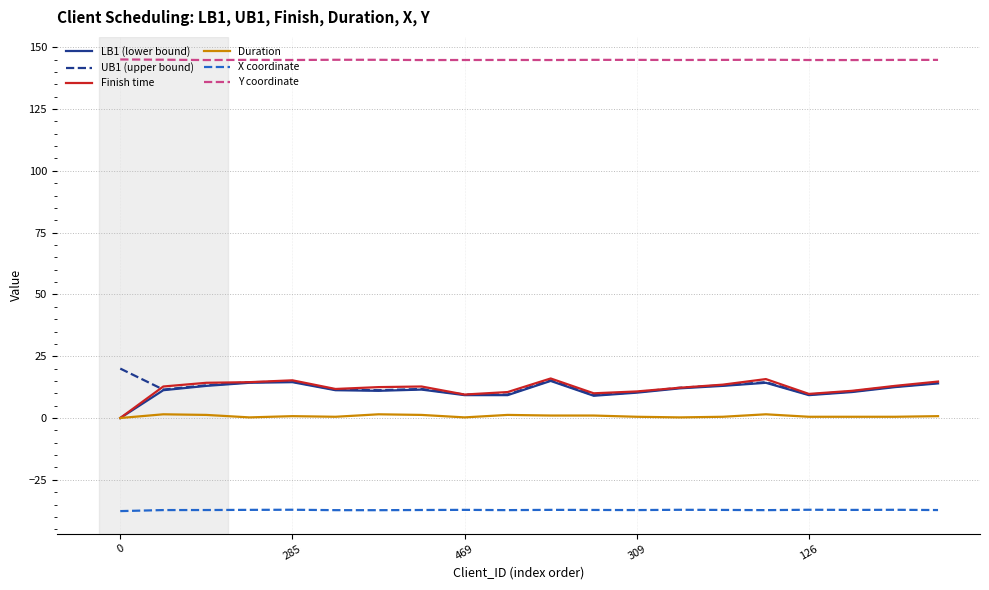

True or false: X coordinate and Finish time intersect in this chart.

False